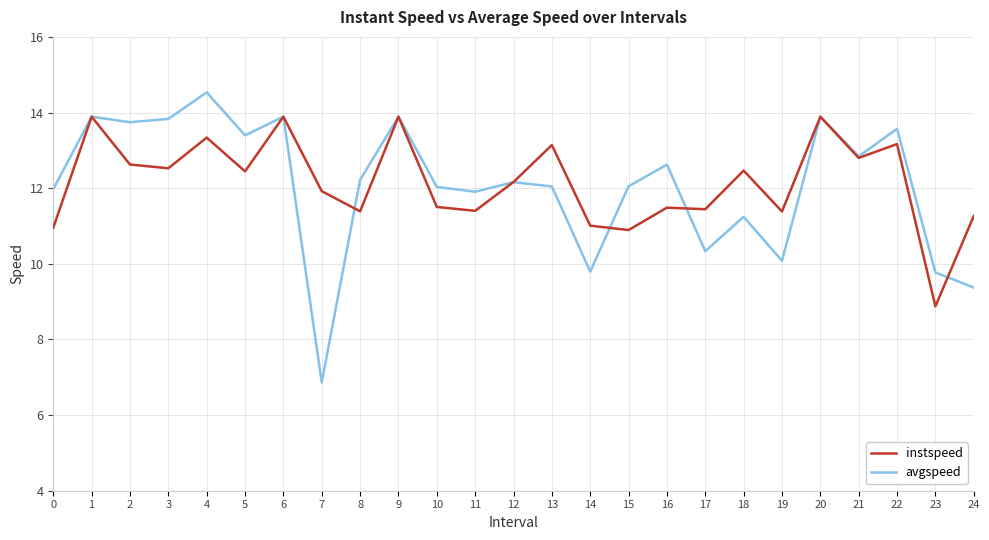

What is the average value of the instspeed series?

12.1